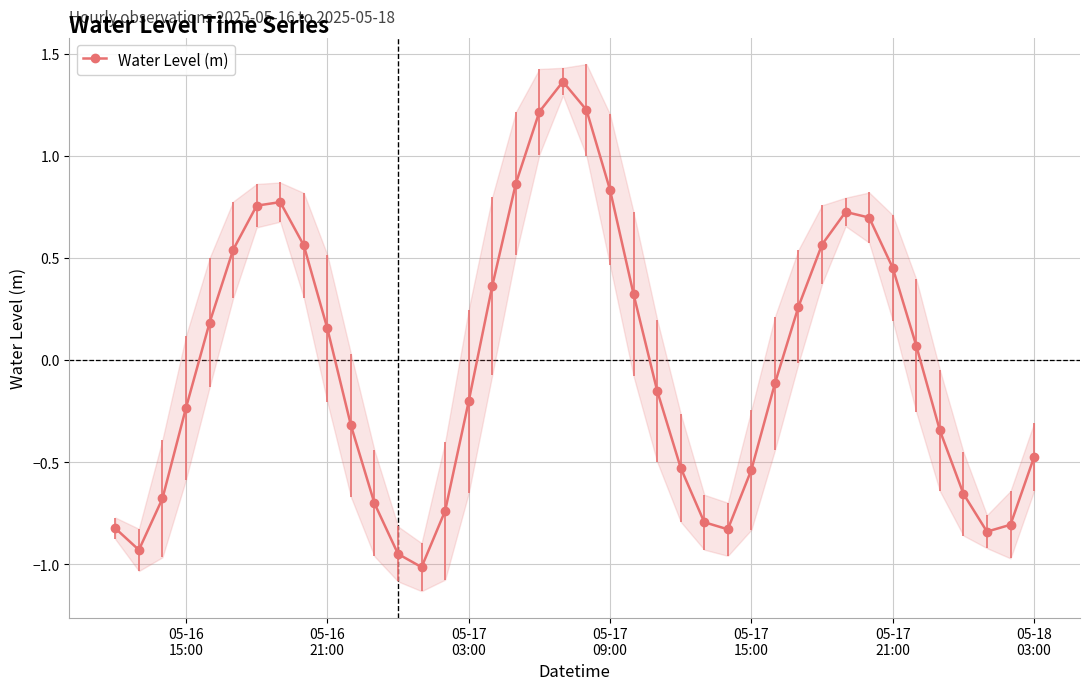

In Water Level (m), how many points are lower than both neighbors (excluding endpoints)?

4